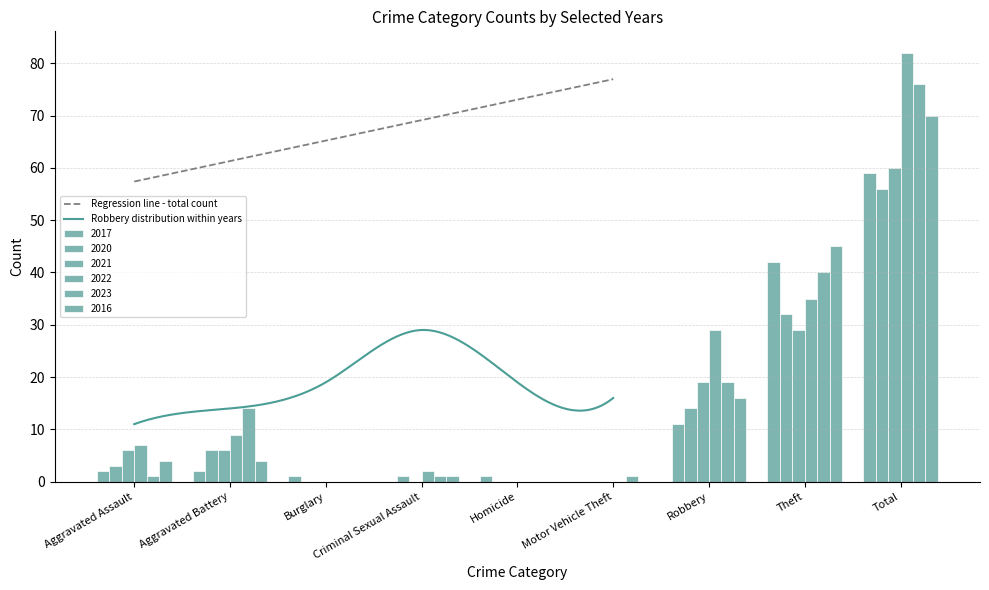

Which series has the largest range (max minus min)?

2022